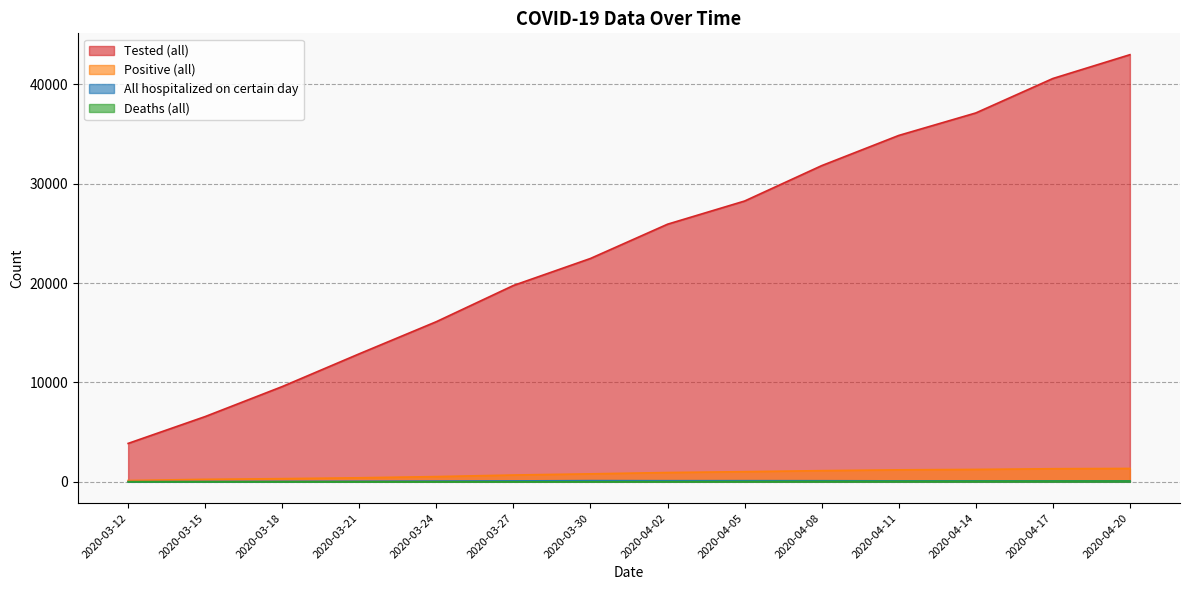

At which category is the sum across all series the highest?

2020-04-20